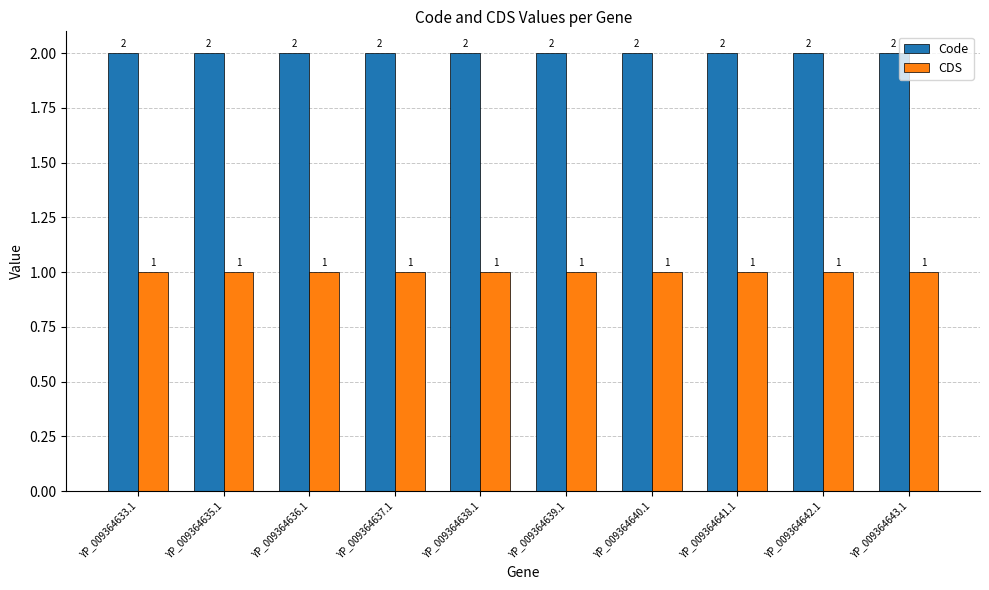

Is the value of CDS at YP_009364635.1 greater than the value of Code at YP_009364637.1?

No